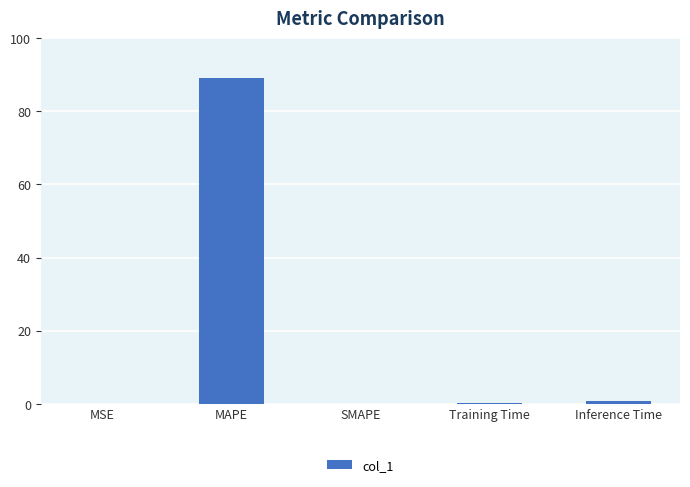

What is the greatest value displayed?

89.1